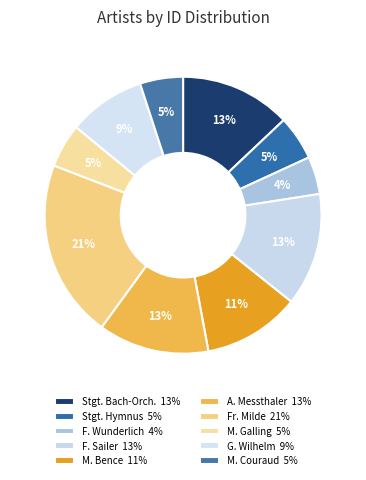

Count the number of slices in the pie.

10